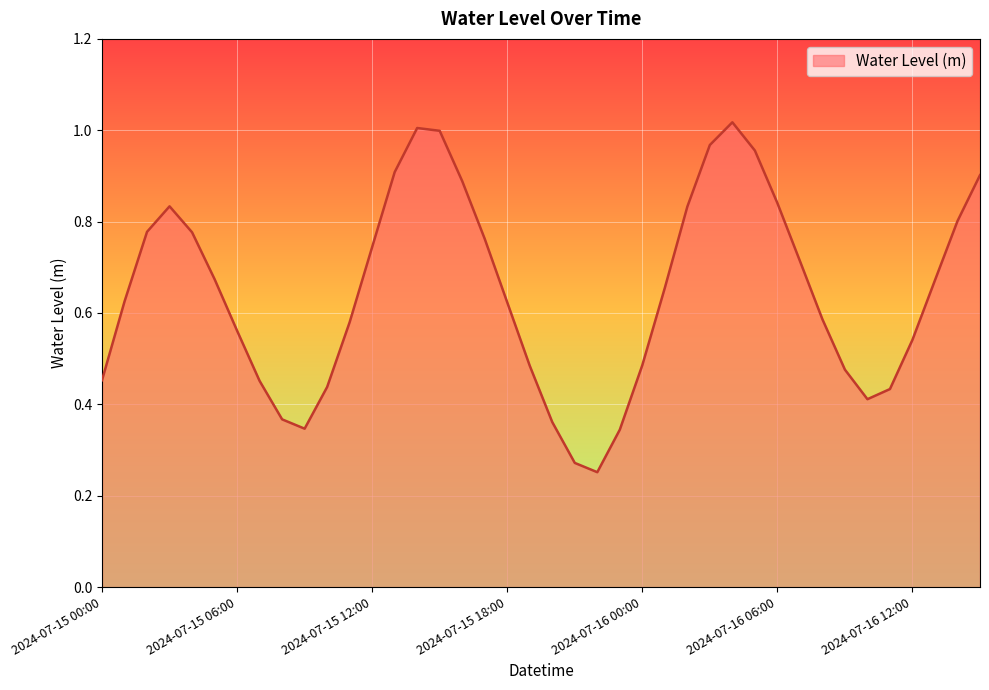

At which label is the value closest to 0?

2024-07-15 22:00